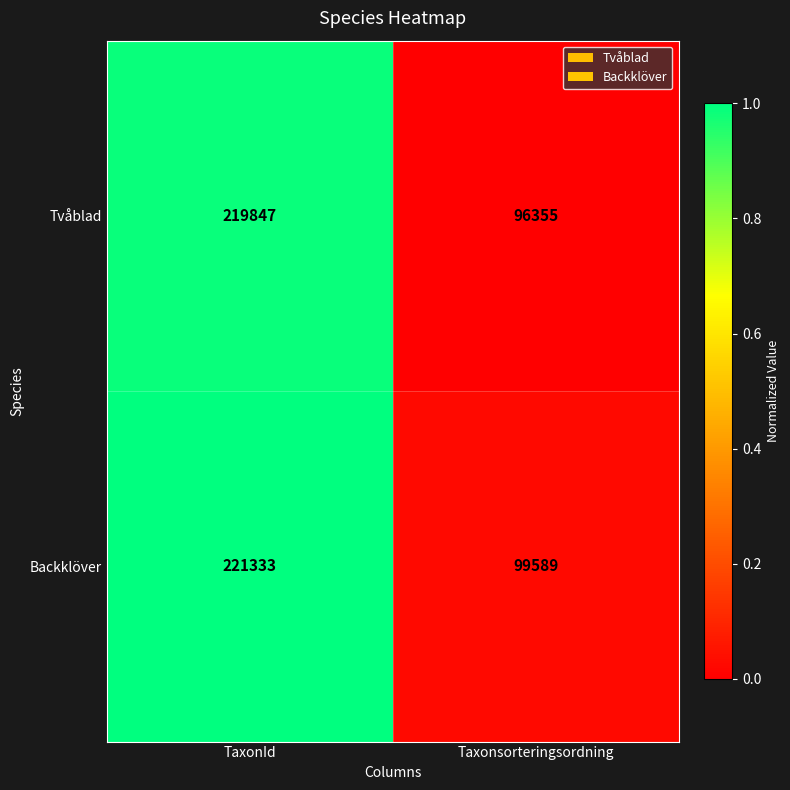

Which series has the largest range (max minus min)?

Tvåblad